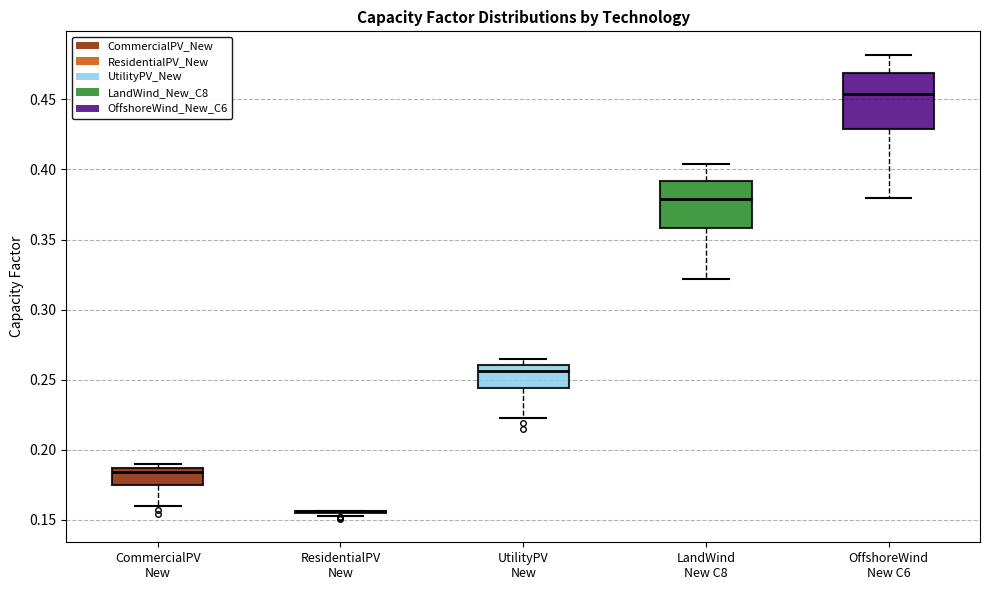

Where does the upper whisker of the box for LandWind New C8 end on the y-axis? The values are not printed on the chart, so give them approximately, as read against the axis.

0.405